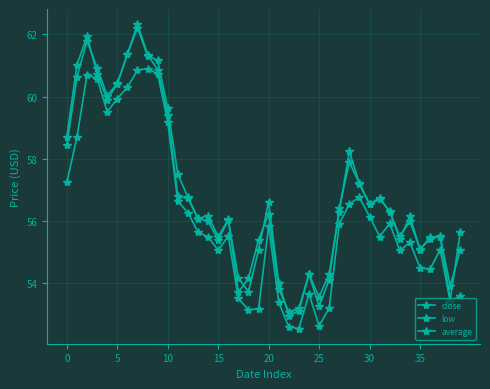

True or false: close and low cross at least once.

False